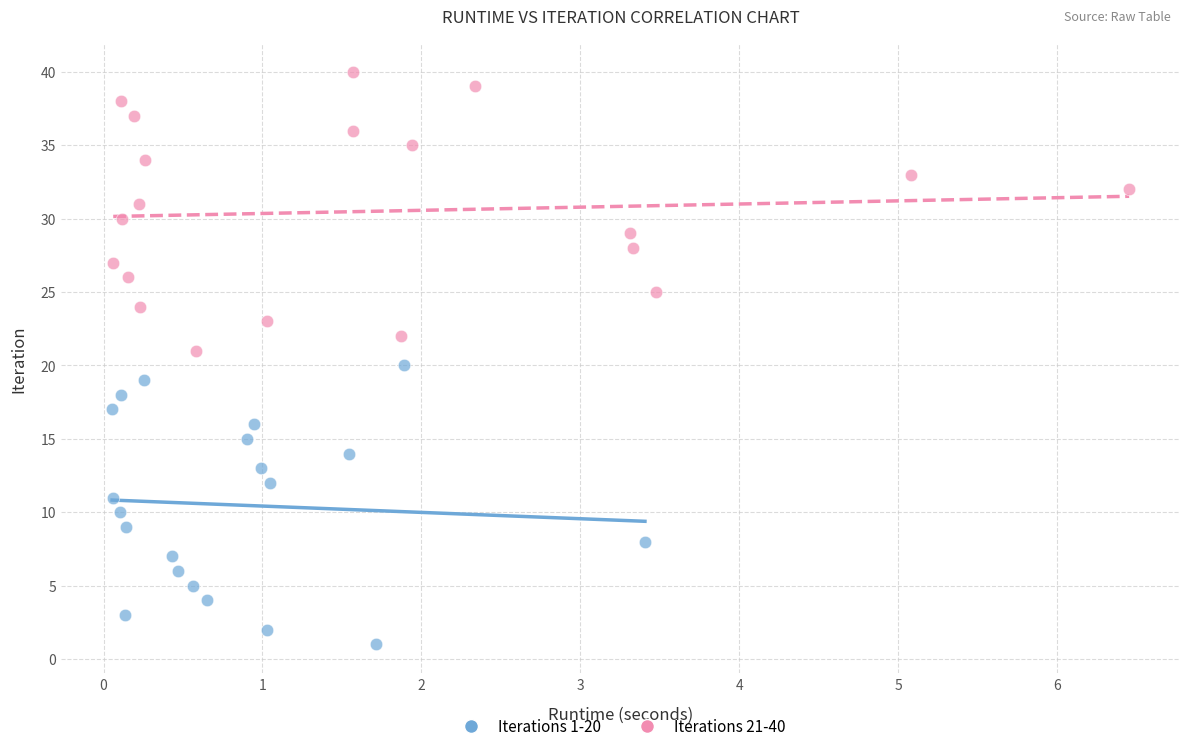

Which series reaches the maximum Y coordinate?

Iterations 21-40